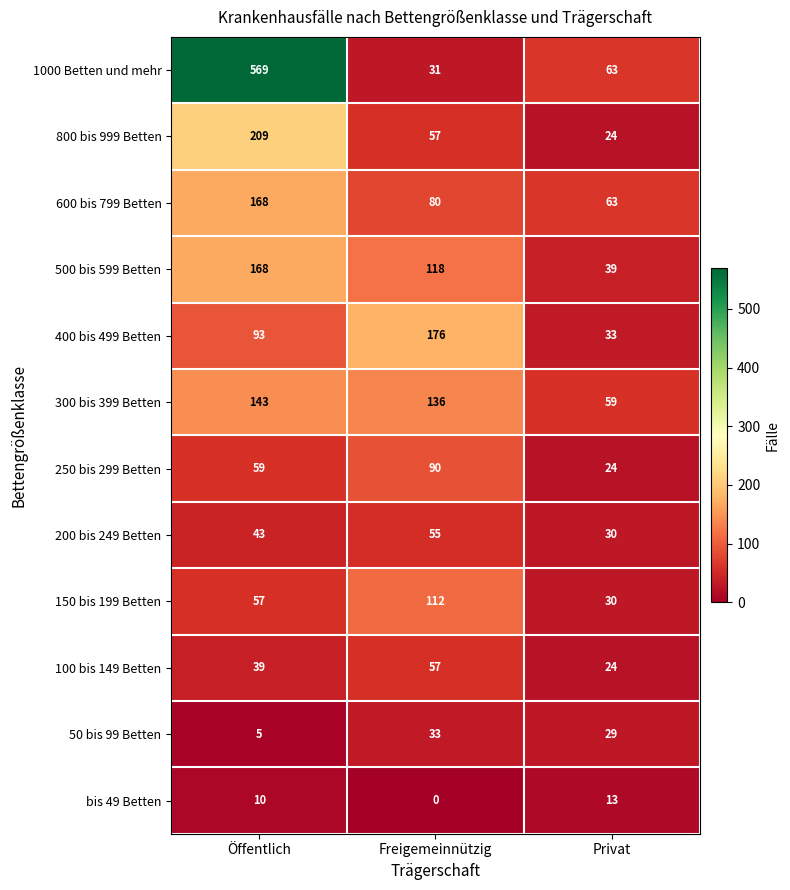

What is the sum of the 1000 Betten und mehr values at Freigemeinnützig and Öffentlich?

600